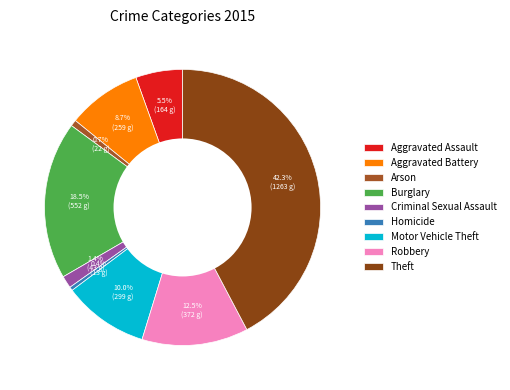

To the nearest percent, what portion does Burglary represent?

18%